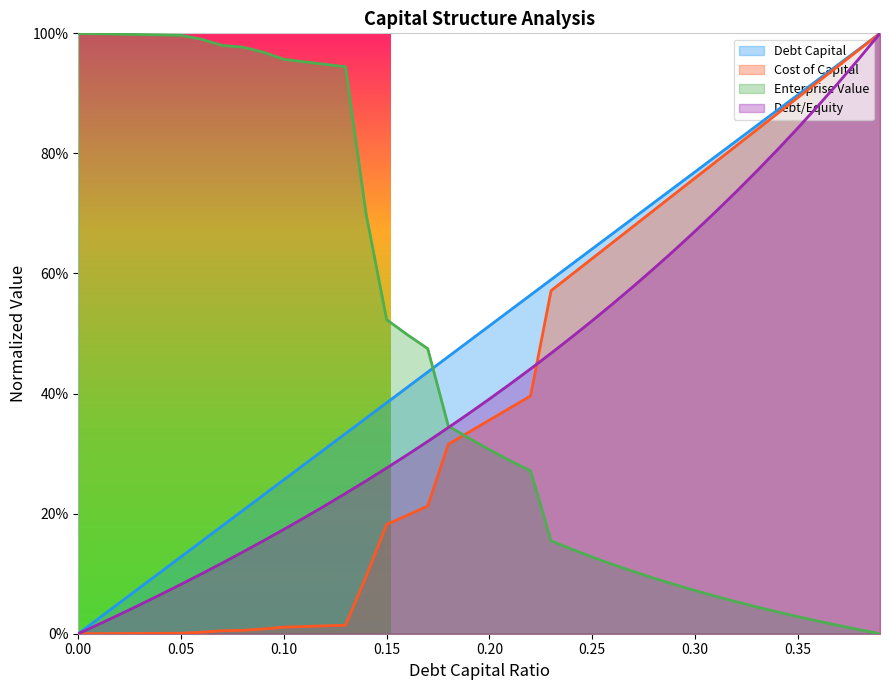

What is the total value across all series at 0.31?

2.3